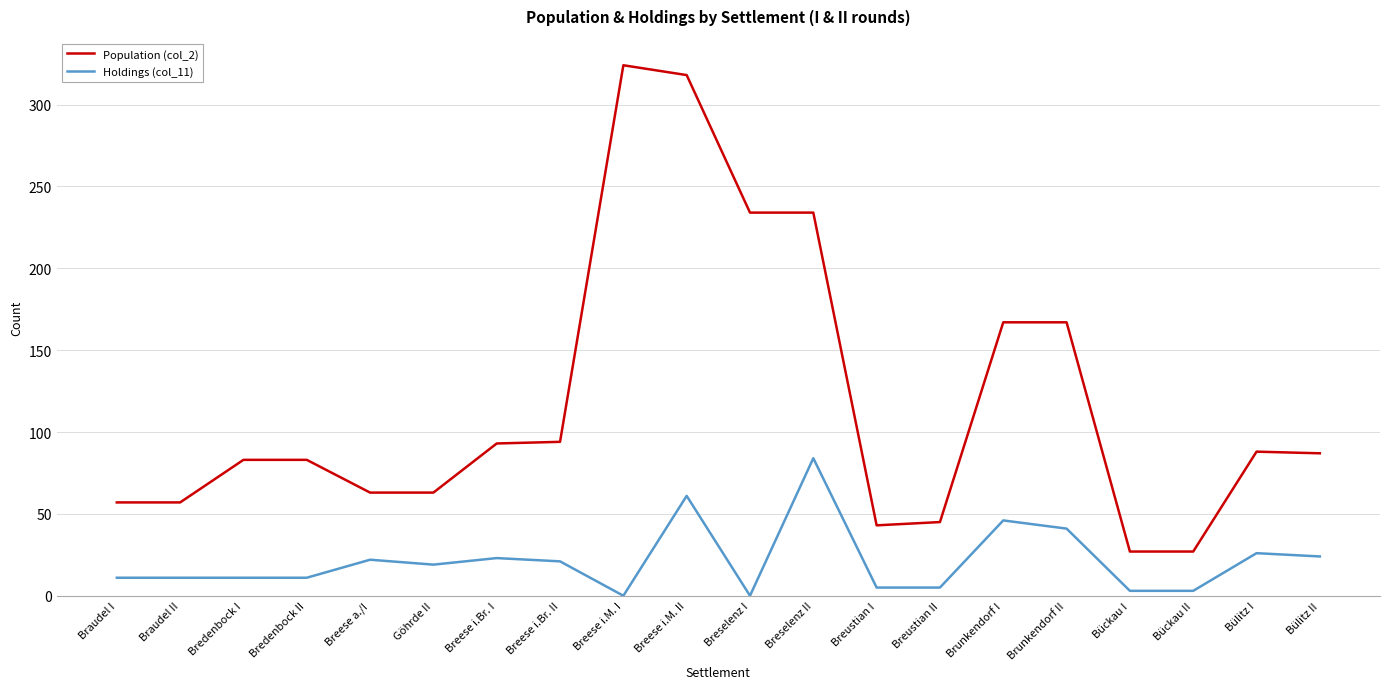

What is the maximum value for Holdings (col_11)?

84